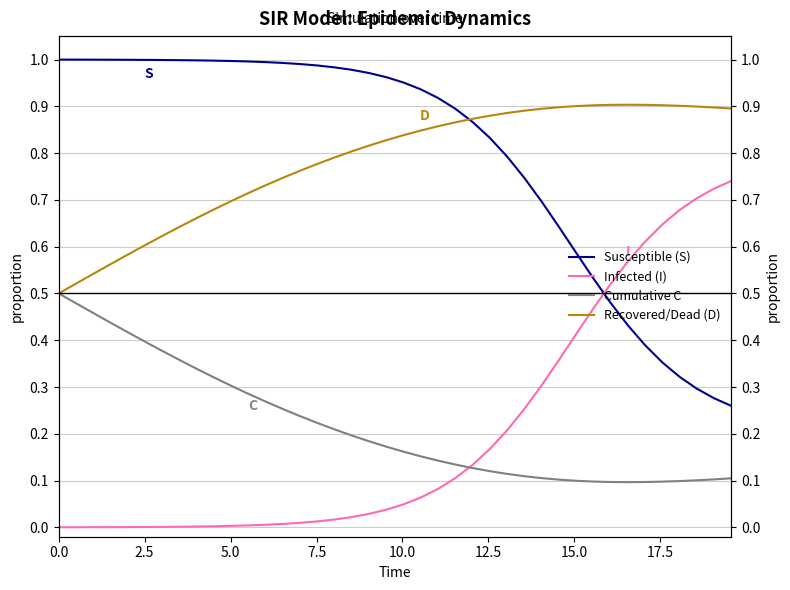

What is the average value of the Recovered/Dead (D) series?

0.8